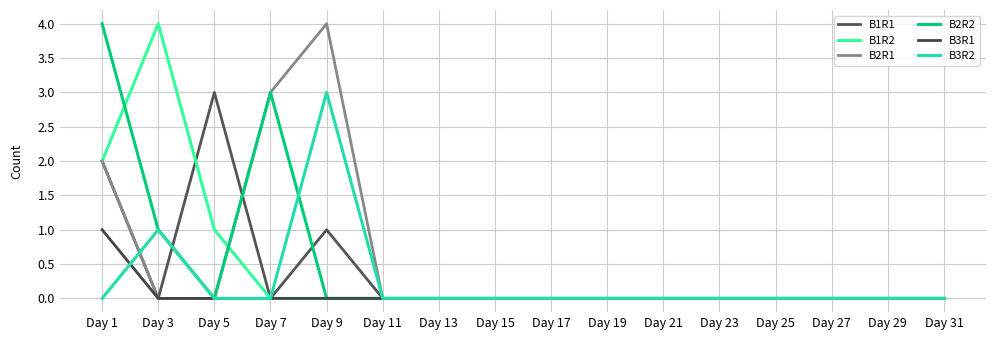

Reading left to right, list all the values displayed in this chart.

B1R1: Day 1=2	Day 3=0	Day 5=3	Day 7=0	Day 9=1	Day 11=0	Day 13=0	Day 15=0	Day 17=0	Day 19=0	Day 21=0	Day 23=0	Day 25=0	Day 27=0	Day 29=0	Day 31=0
B1R2: Day 1=2	Day 3=4	Day 5=1	Day 7=0	Day 9=0	Day 11=0	Day 13=0	Day 15=0	Day 17=0	Day 19=0	Day 21=0	Day 23=0	Day 25=0	Day 27=0	Day 29=0	Day 31=0
B2R1: Day 1=2	Day 3=0	Day 5=0	Day 7=3	Day 9=4	Day 11=0	Day 13=0	Day 15=0	Day 17=0	Day 19=0	Day 21=0	Day 23=0	Day 25=0	Day 27=0	Day 29=0	Day 31=0
B2R2: Day 1=4	Day 3=1	Day 5=0	Day 7=3	Day 9=0	Day 11=0	Day 13=0	Day 15=0	Day 17=0	Day 19=0	Day 21=0	Day 23=0	Day 25=0	Day 27=0	Day 29=0	Day 31=0
B3R1: Day 1=1	Day 3=0	Day 5=0	Day 7=0	Day 9=0	Day 11=0	Day 13=0	Day 15=0	Day 17=0	Day 19=0	Day 21=0	Day 23=0	Day 25=0	Day 27=0	Day 29=0	Day 31=0
B3R2: Day 1=0	Day 3=1	Day 5=0	Day 7=0	Day 9=3	Day 11=0	Day 13=0	Day 15=0	Day 17=0	Day 19=0	Day 21=0	Day 23=0	Day 25=0	Day 27=0	Day 29=0	Day 31=0